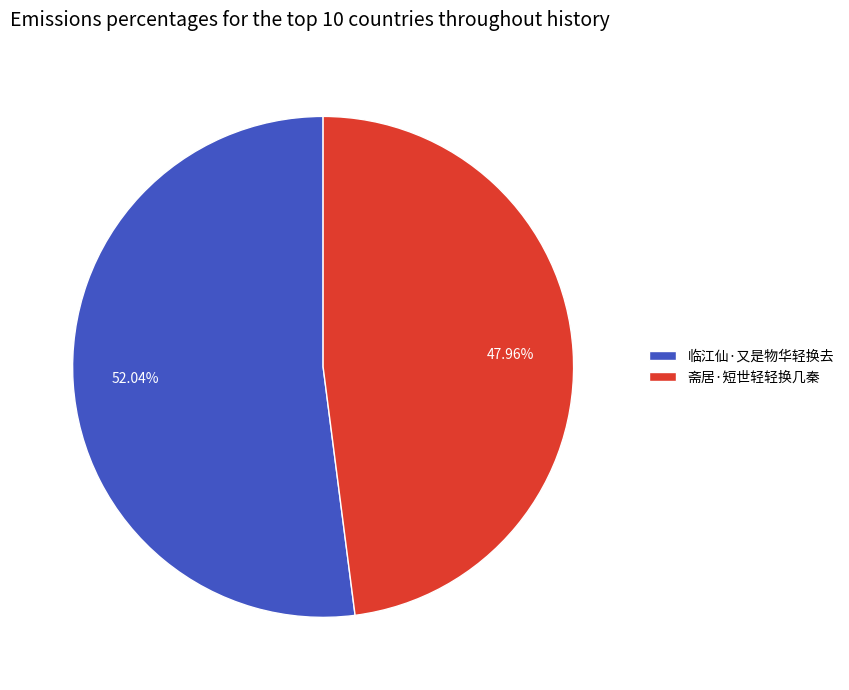

True or false: 斋居·短世轻轻换几秦 accounts for 36% of the total.

False